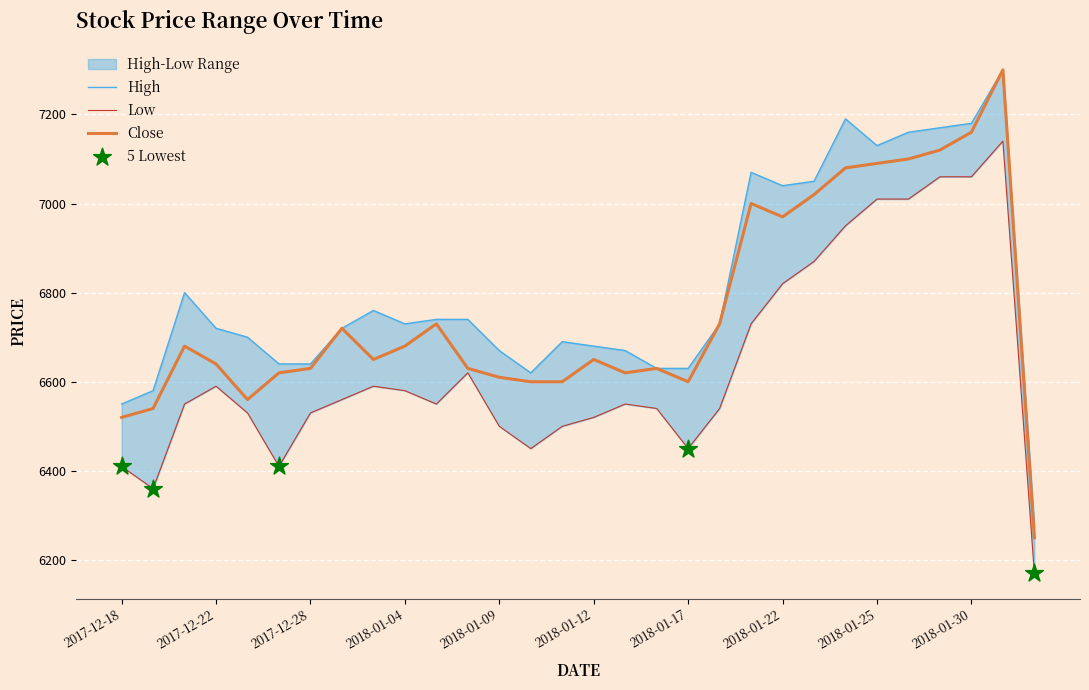

At which category is the sum across all series the highest?

2018-01-31